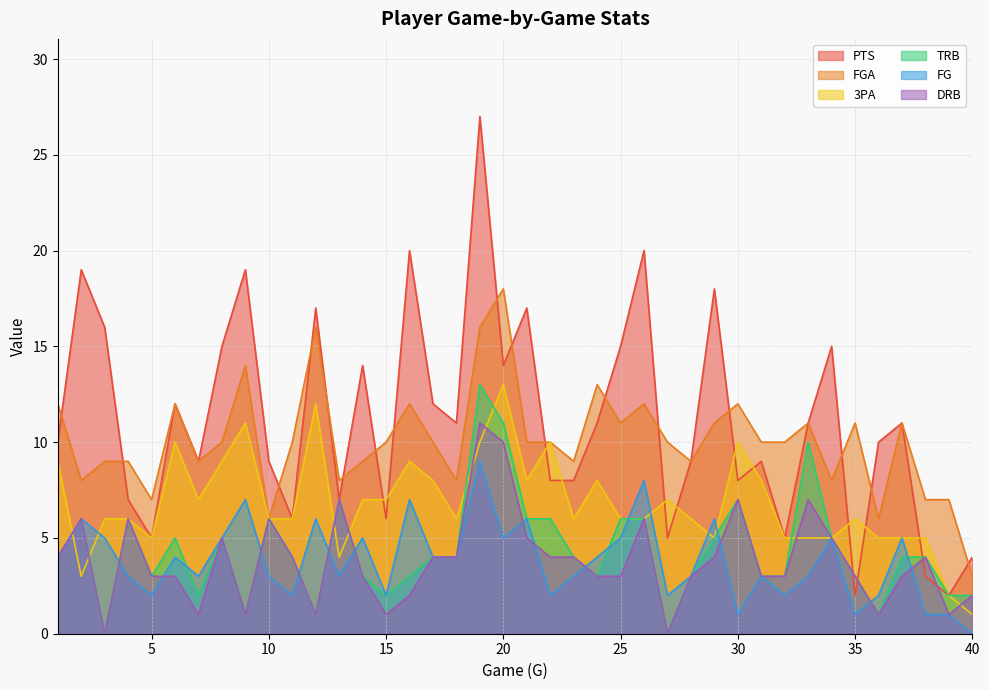

Does the chart have visible grid lines?

Yes